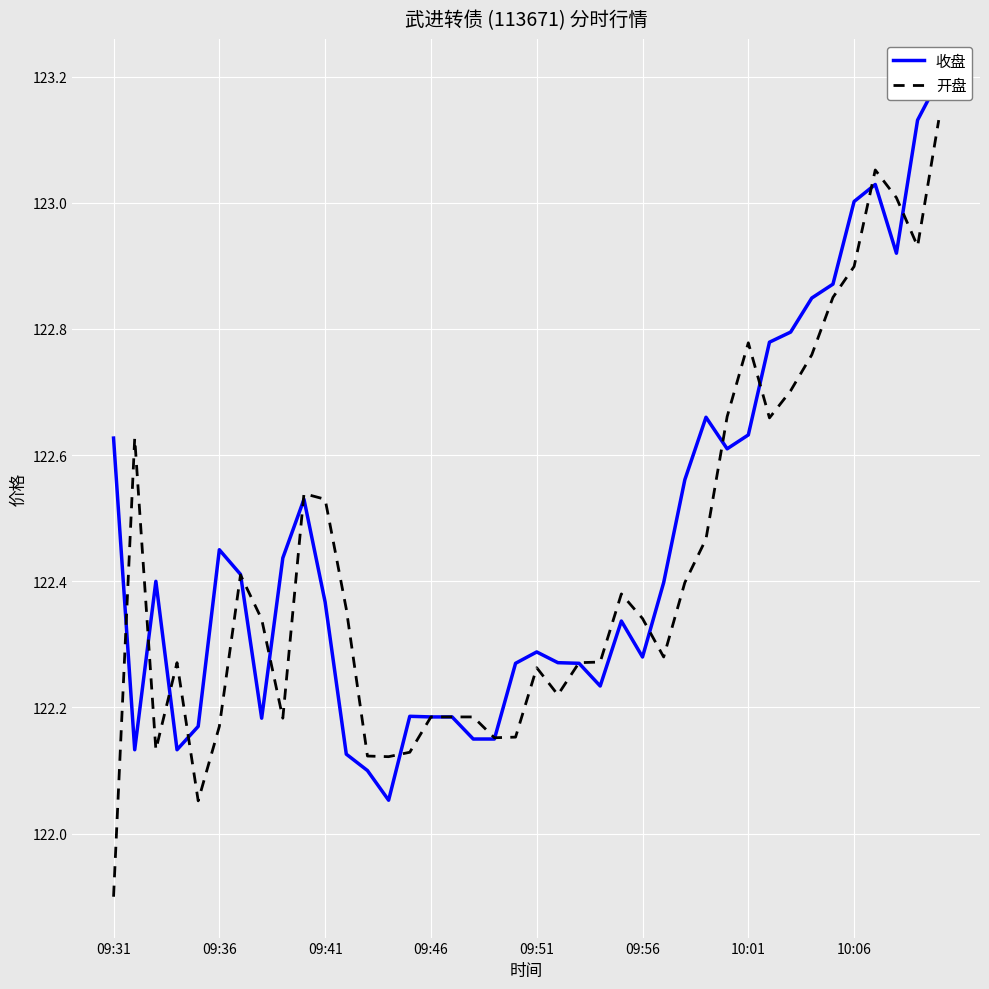

How many values in the 开盘 series exceed 122?

39